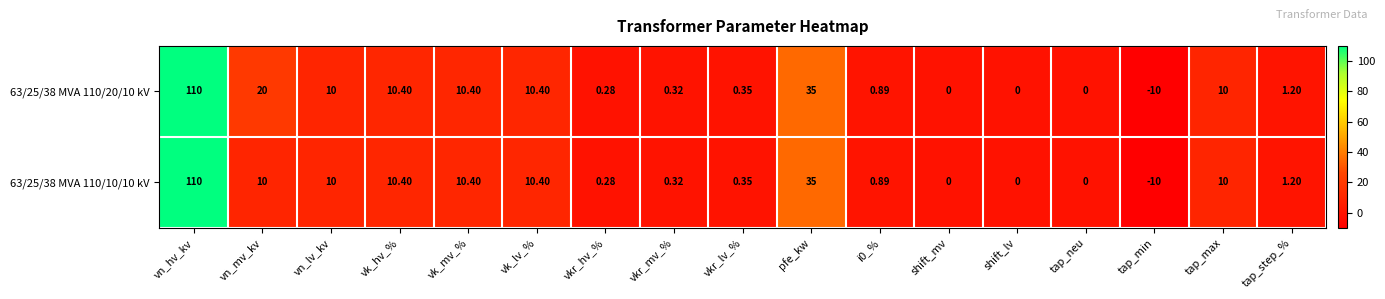

At which label does 63/25/38 MVA 110/10/10 kV reach its peak?

vn_hv_kv